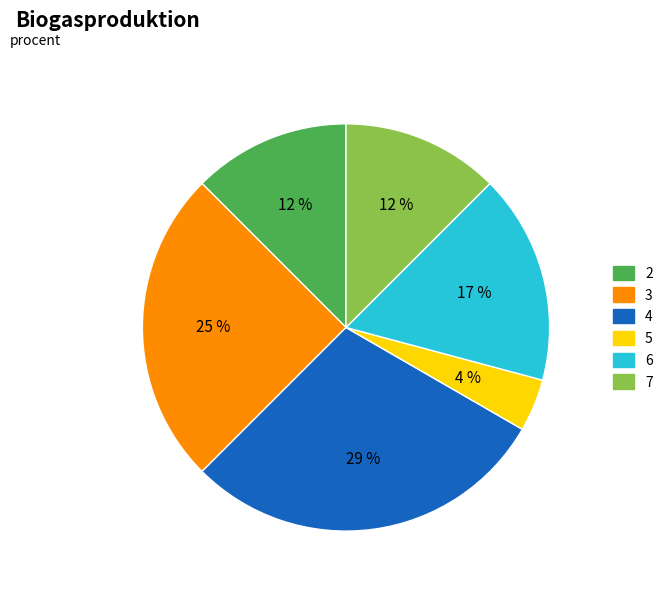

What is the ratio of the value at 2 to the value at 7?

1.0